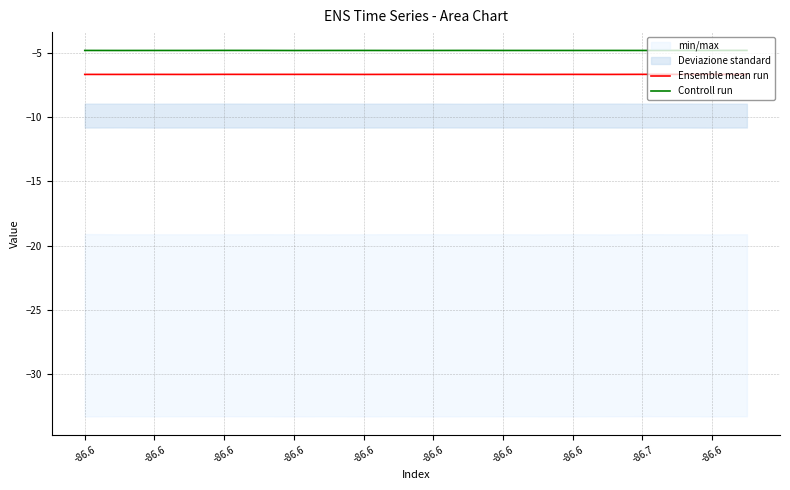

Rank the series by their maximum value, from highest to lowest.

Controll run, Ensemble mean run